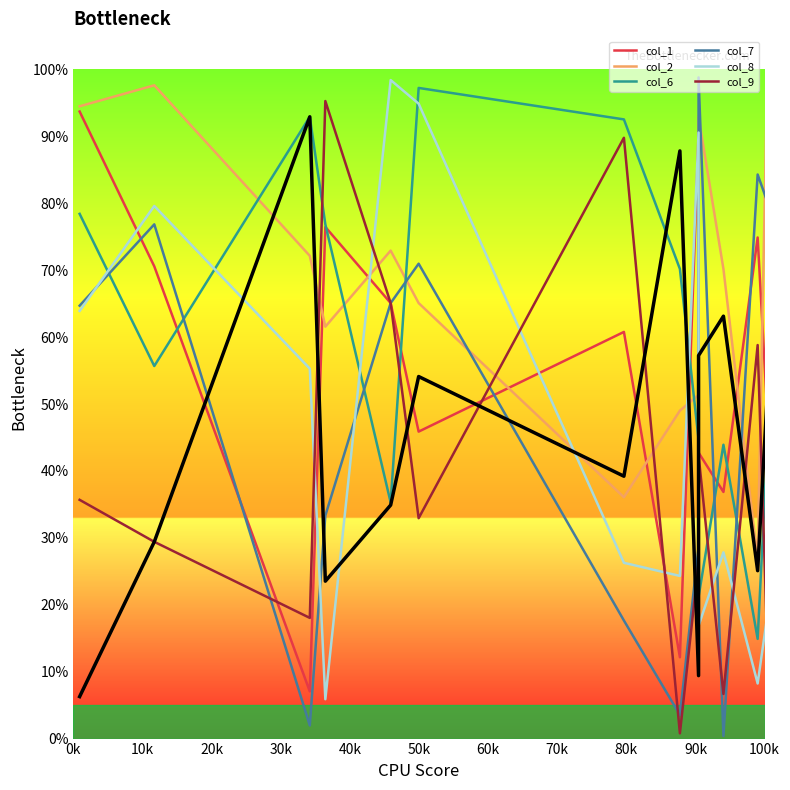

What is the difference between the second highest and second lowest values in the col_9 series?

83.1